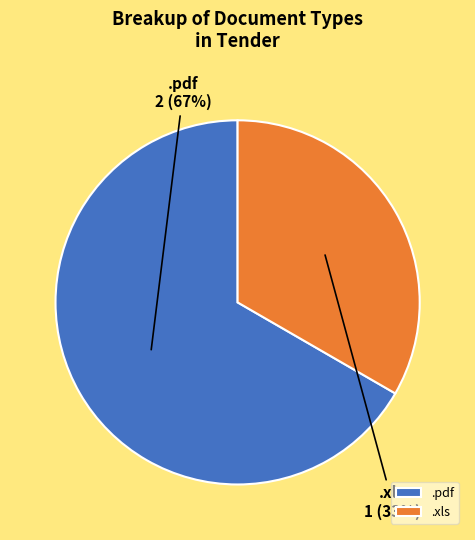

What is the ratio of the value at .xls to the value at .pdf?

0.5